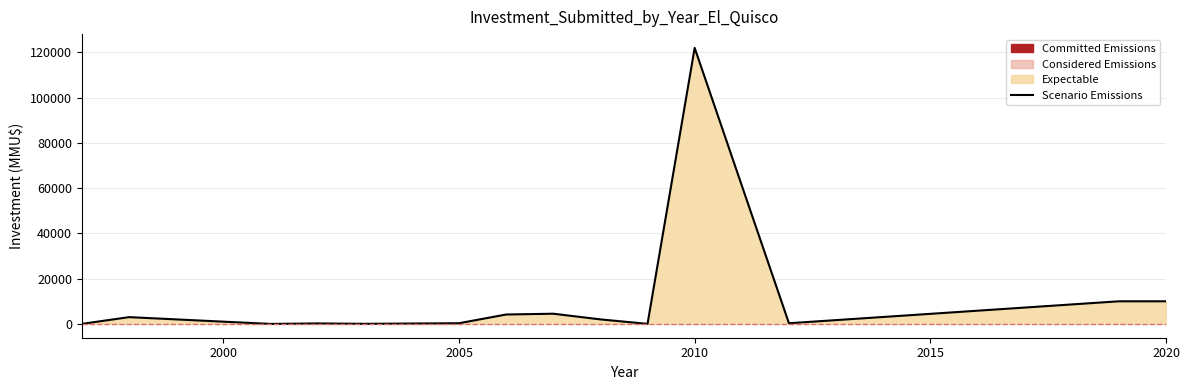

Which label corresponds to the largest value in the chart?

2010